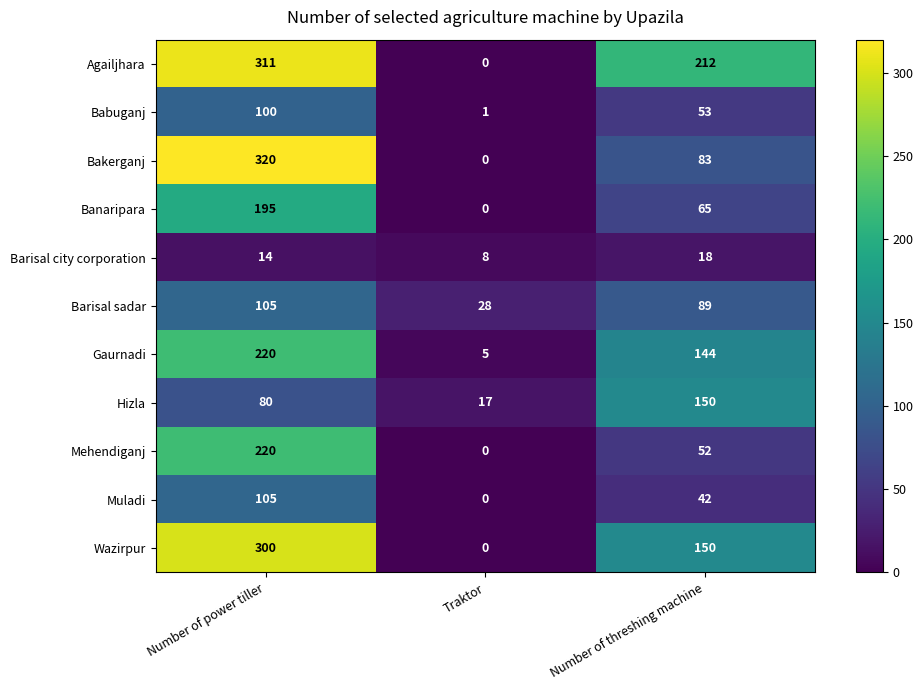

What is the sum of the Babuganj values at Traktor and Number of power tiller?

101